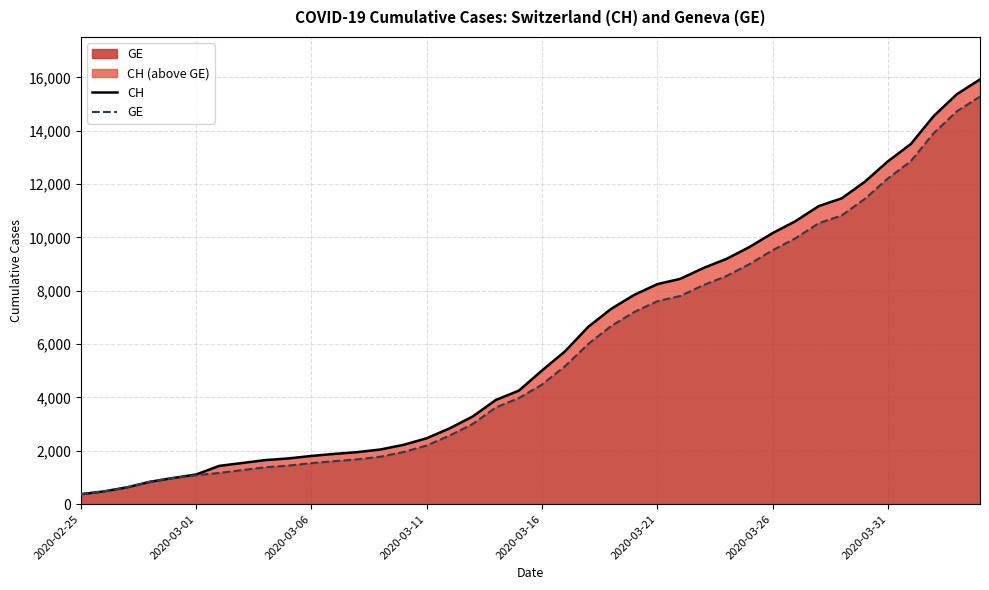

At which category does the chart reach its minimum across all series?

2020-02-25